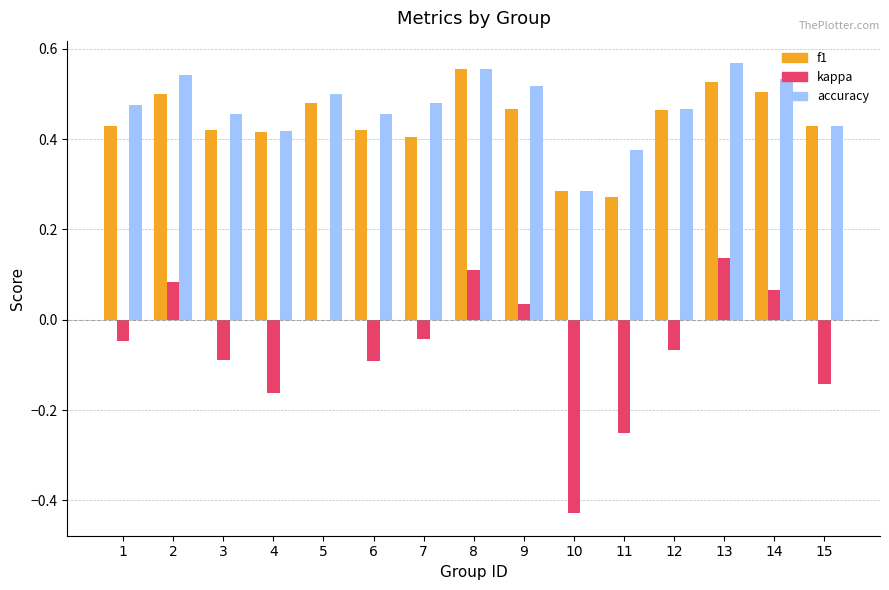

Between 3 and 5, which series saw the biggest shift?

kappa